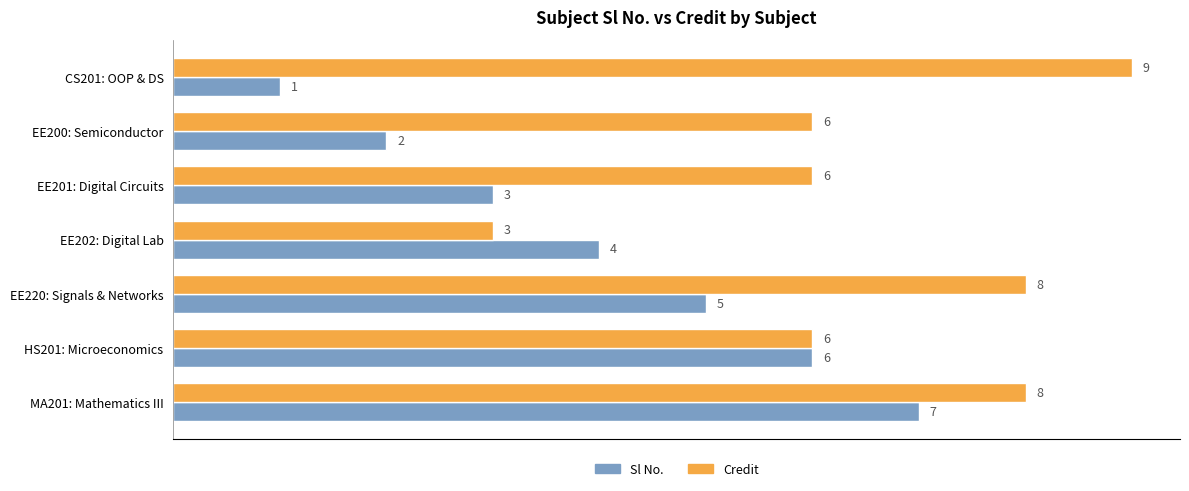

What is the maximum value shown in the chart?

9